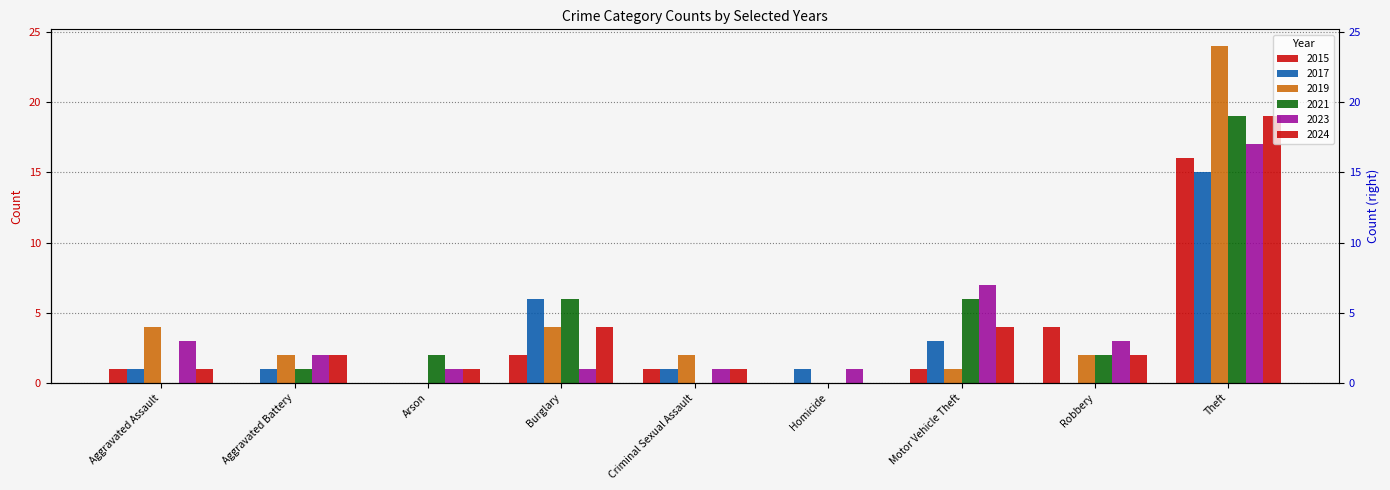

Which series has the widest spread of values?

2019